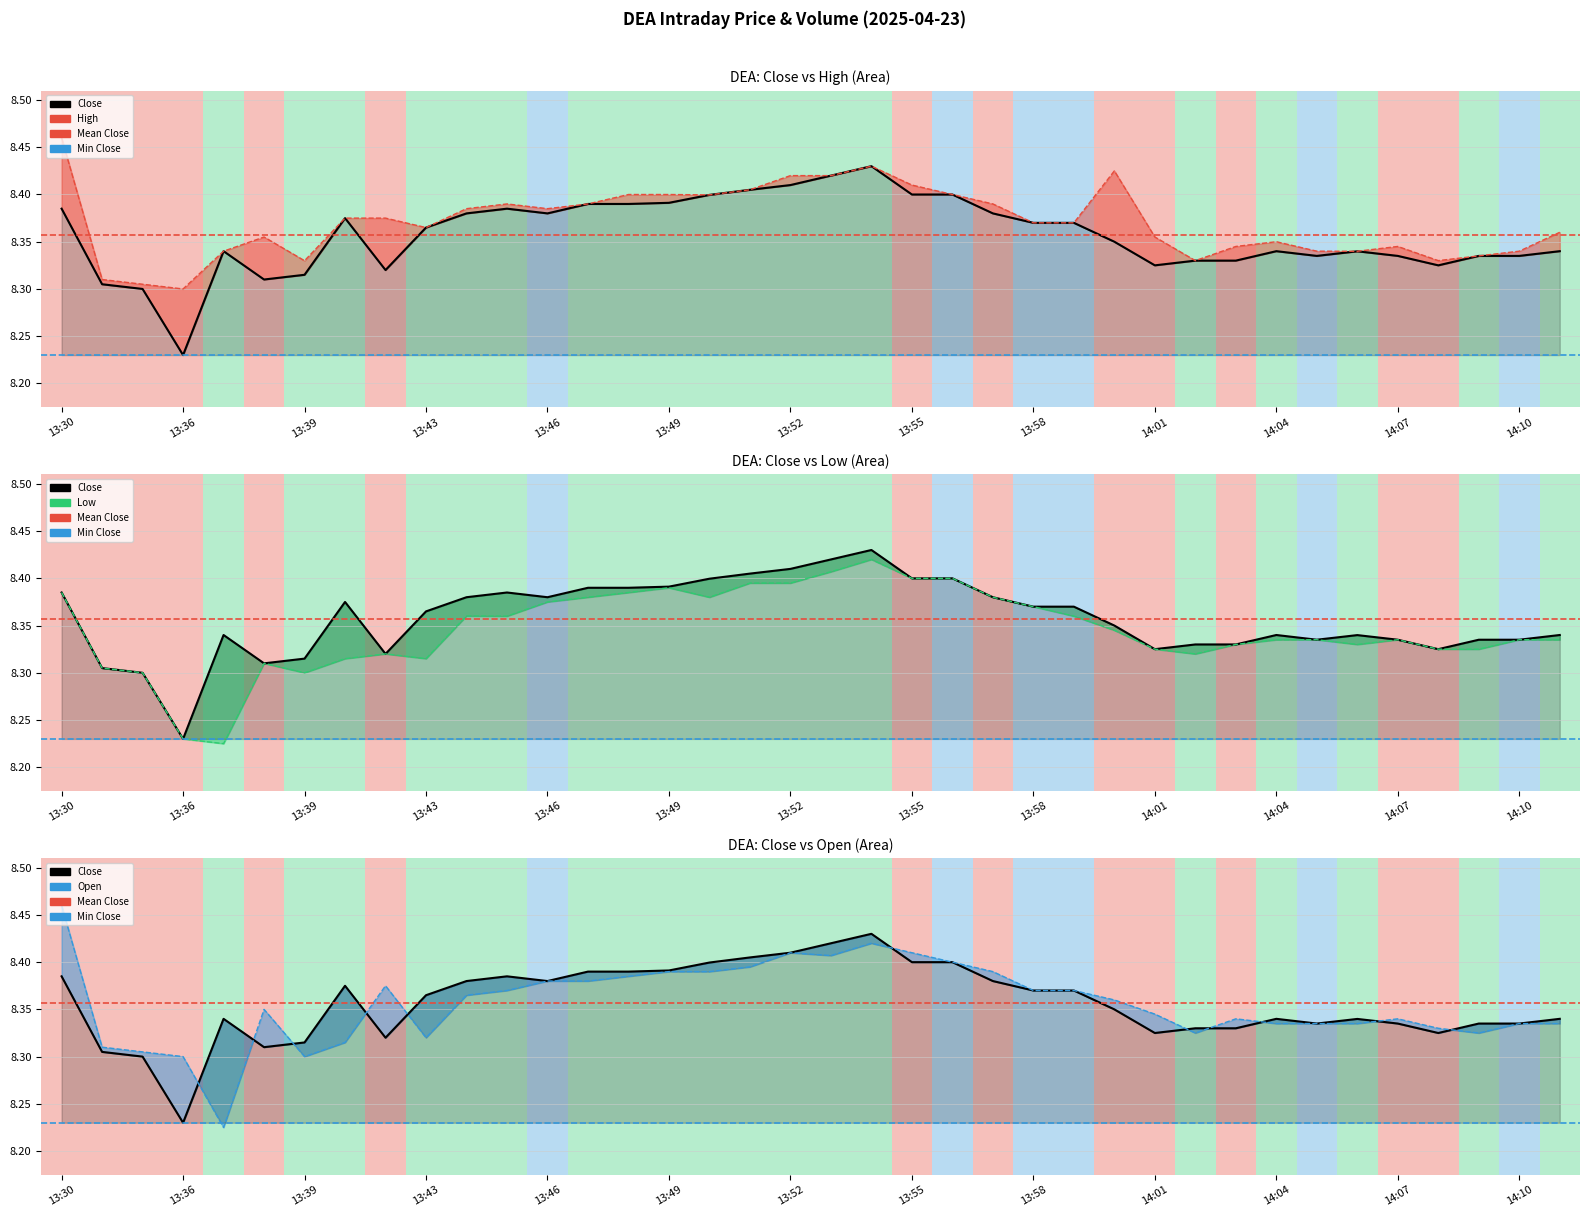

What is the average value of the Low line series?

8.3